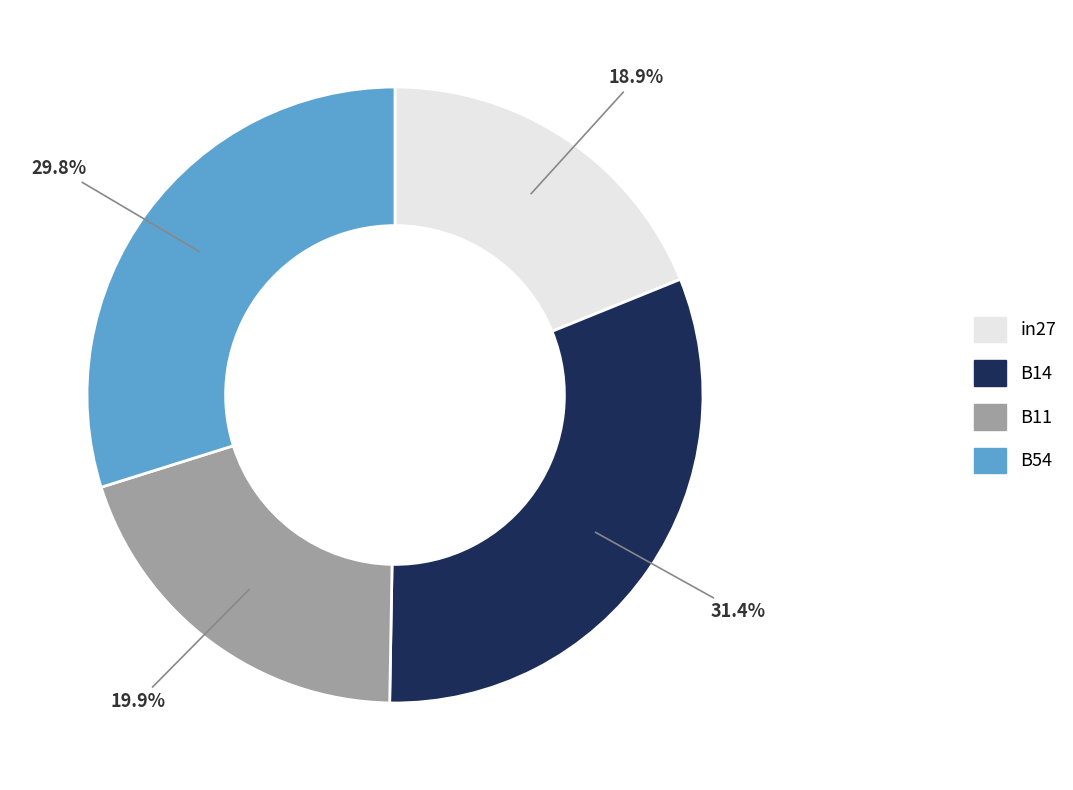

Does any single category account for the majority?

No